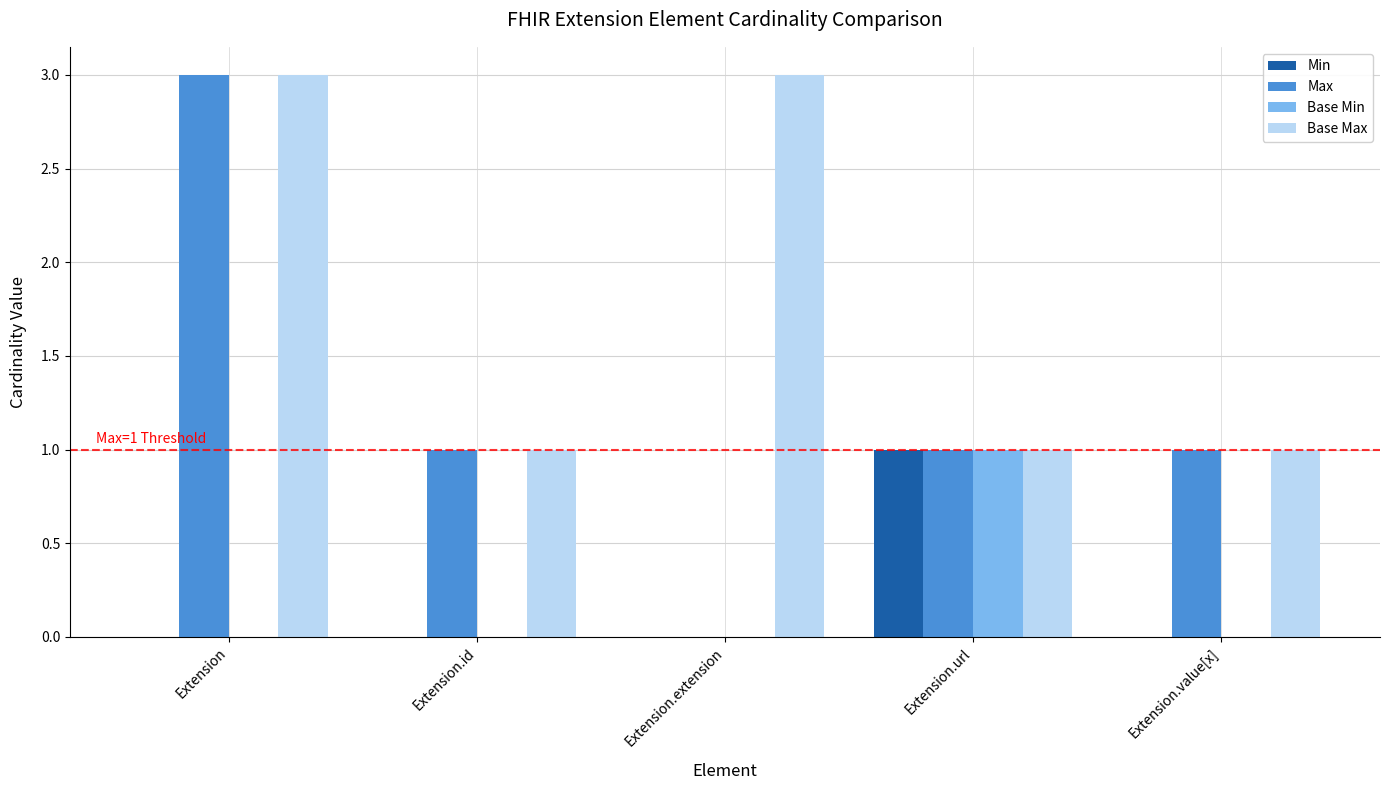

At which label does Base Min reach its peak?

Extension.url